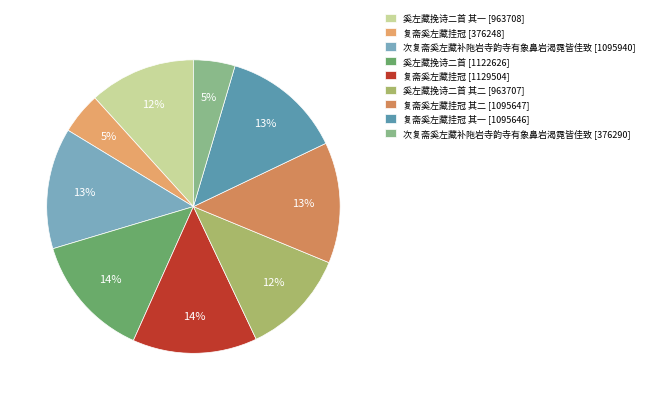

Count the number of slices in the pie.

9